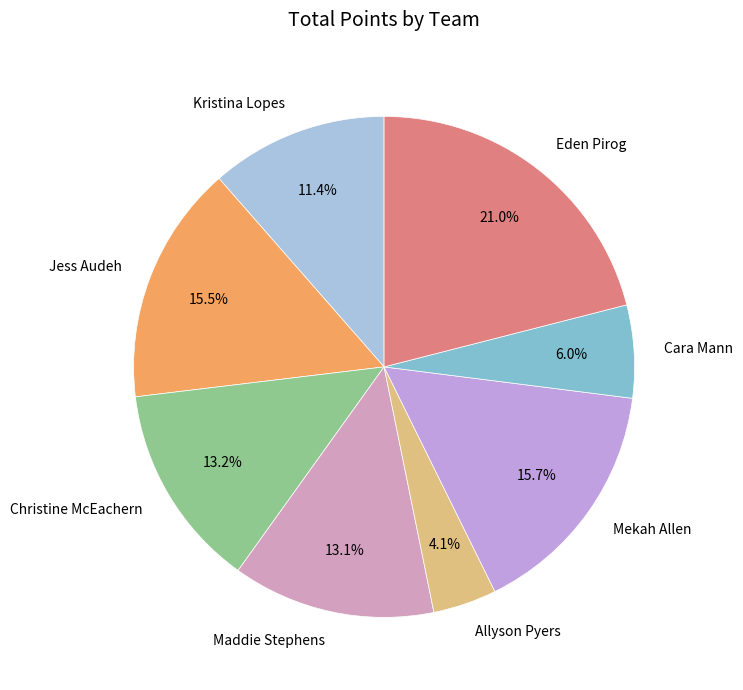

Which category has the smallest portion of the pie?

Allyson Pyers